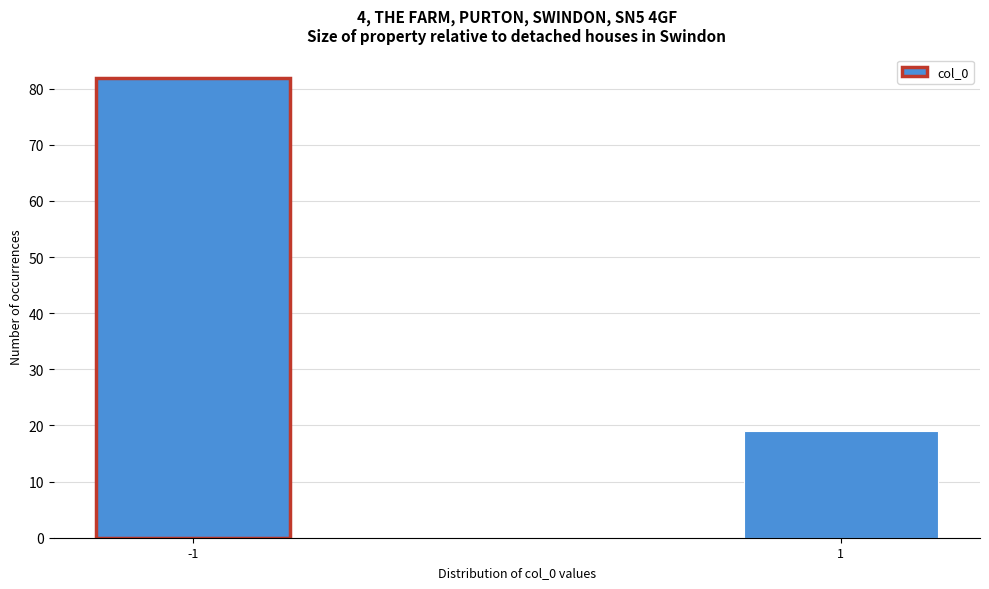

Reading left to right, extract all data points from this chart.

82	19